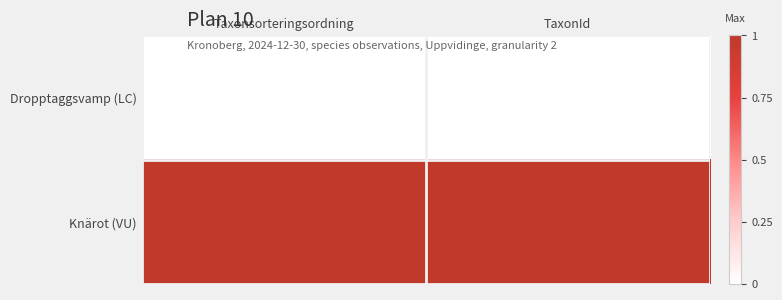

Reading left to right, extract all data points from this chart.

Dropptaggsvamp (LC): Taxonsorteringsordning=0	TaxonId=0
Knärot (VU): Taxonsorteringsordning=1	TaxonId=1